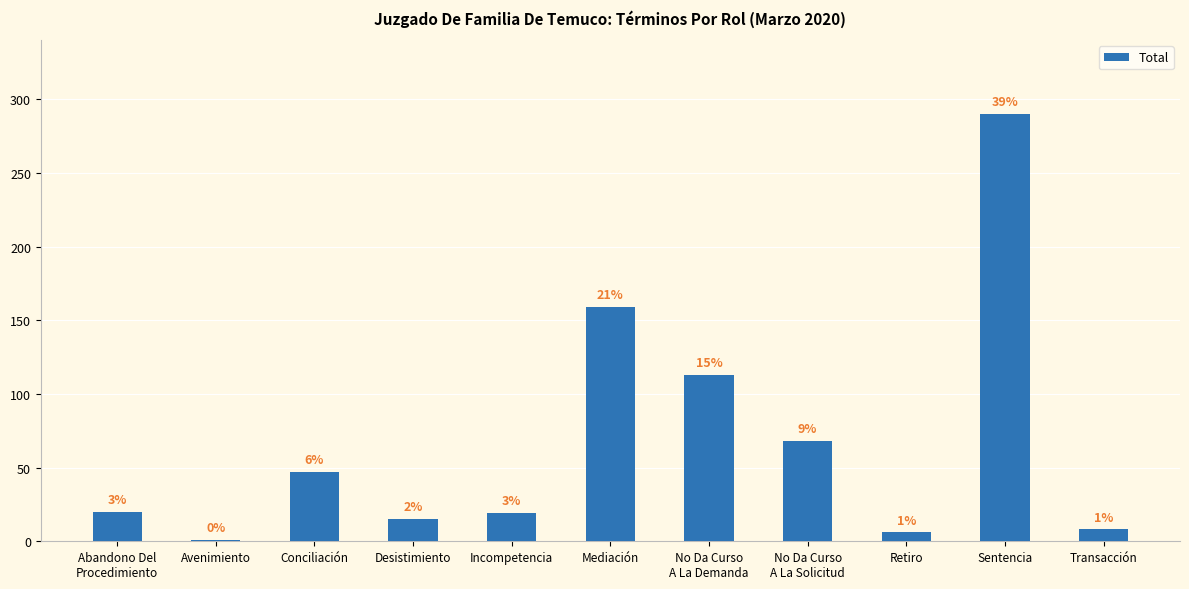

The value at Avenimiento is 1. True or false?

False